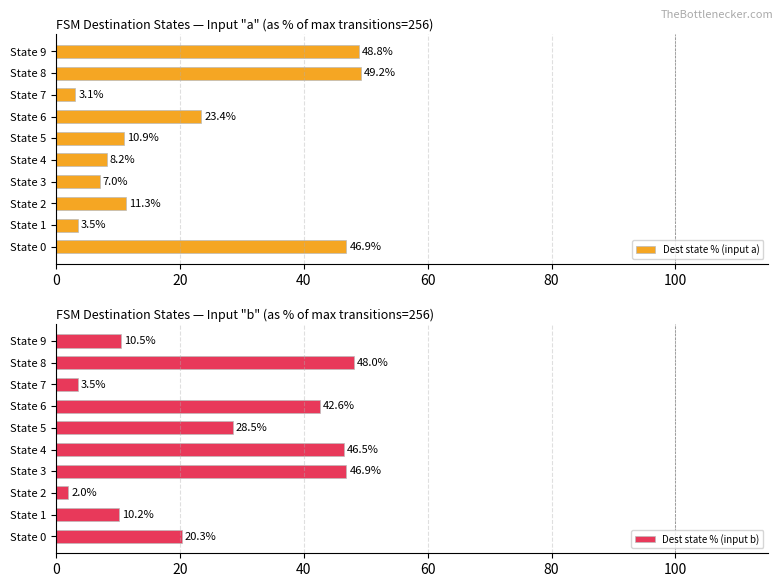

What is the difference between the maximum and minimum values in the Dest state % (input a) series?

46.1